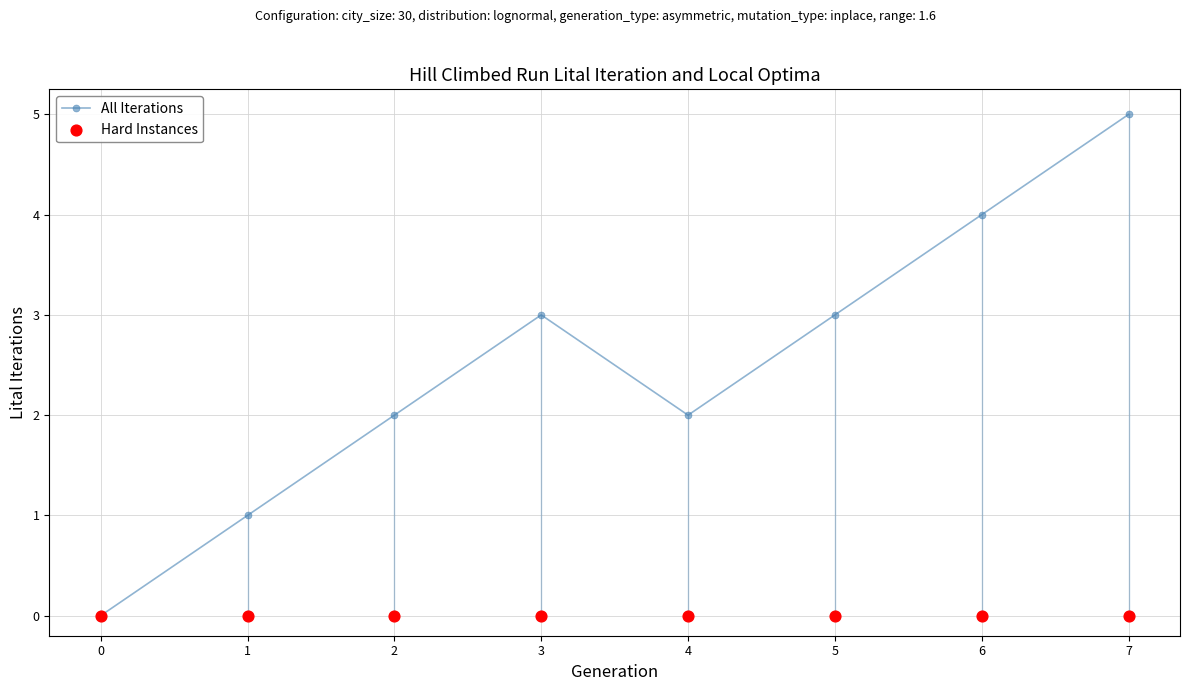

Is the value of All Iterations at 5 greater than the value of Hard Instances at 0?

Yes